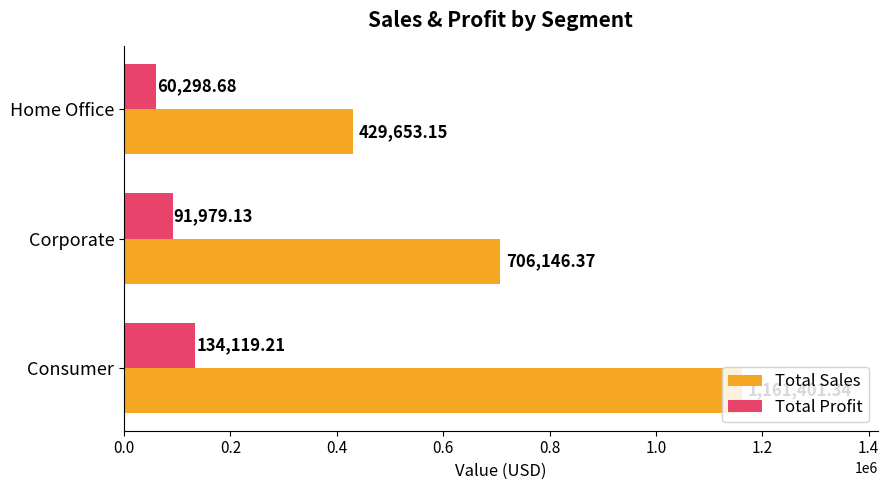

Between Corporate and Home Office, which series saw the biggest shift?

Total Sales